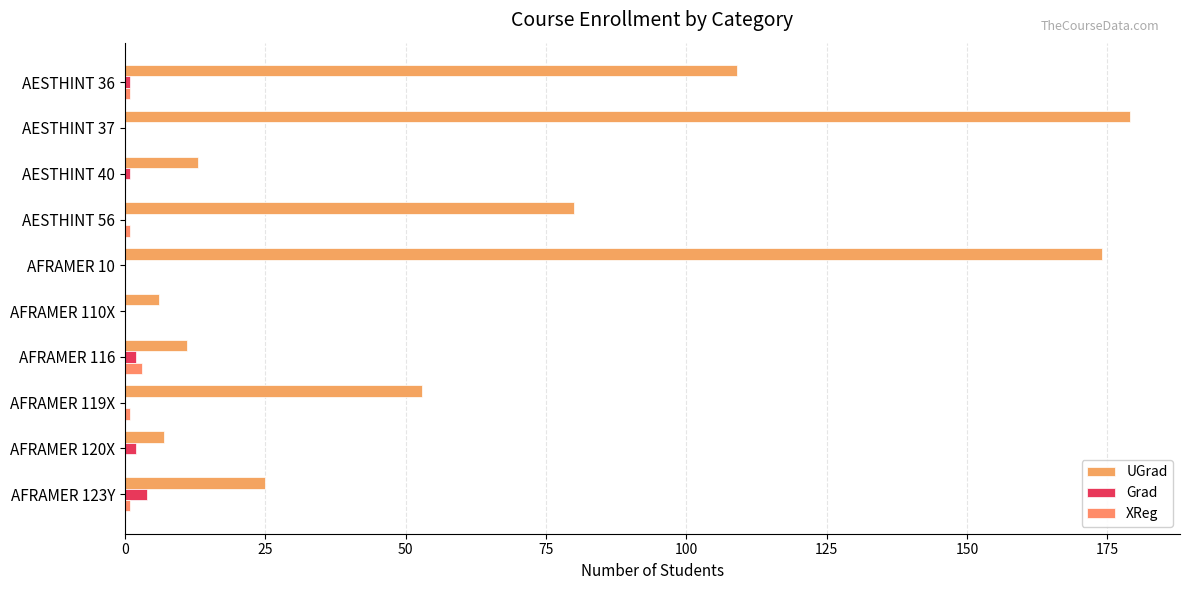

What are all the series names shown in the legend?

UGrad, Grad, XReg